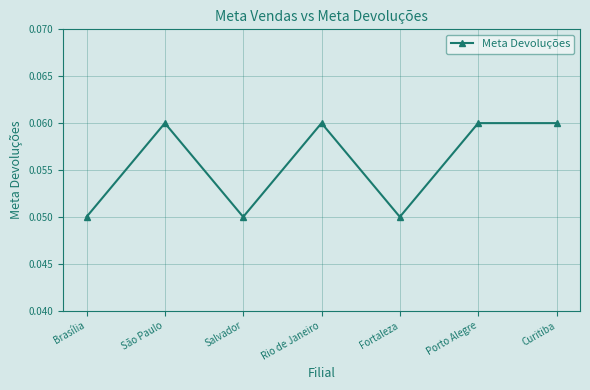

What is the sum of all values?

0.4